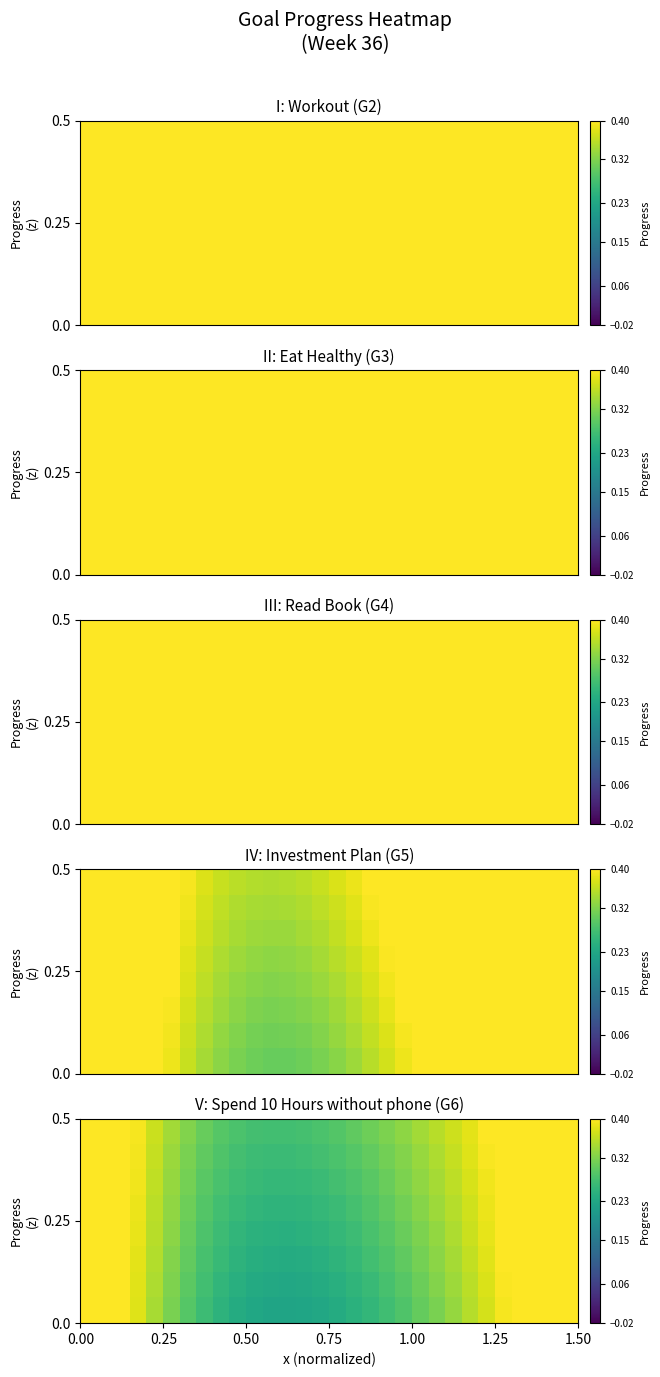

At how many categories does at least one series exceed 0?

30